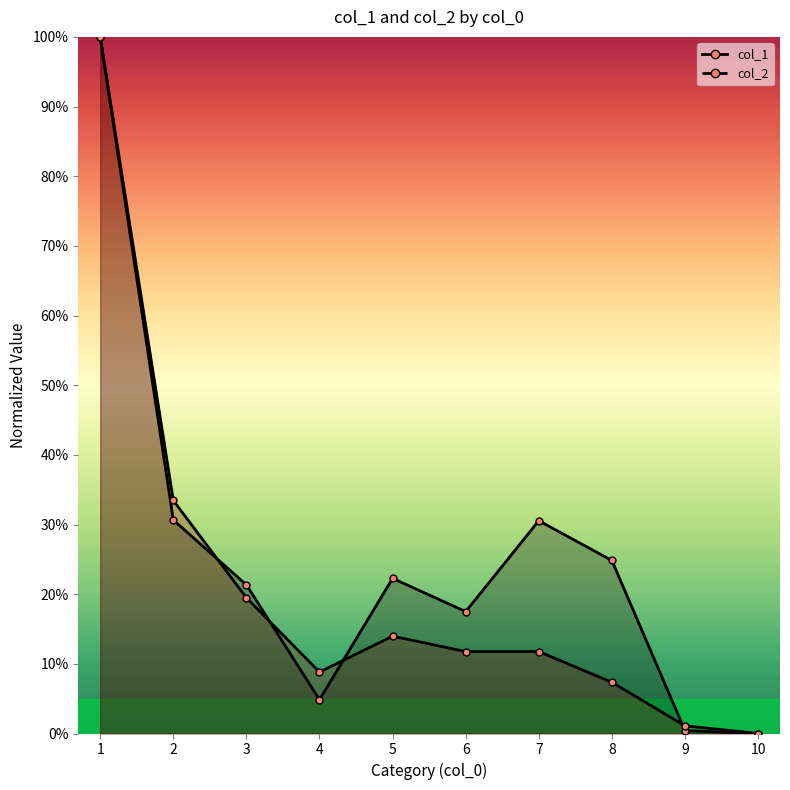

What is the spread (max minus min) of values at 8?

17.5